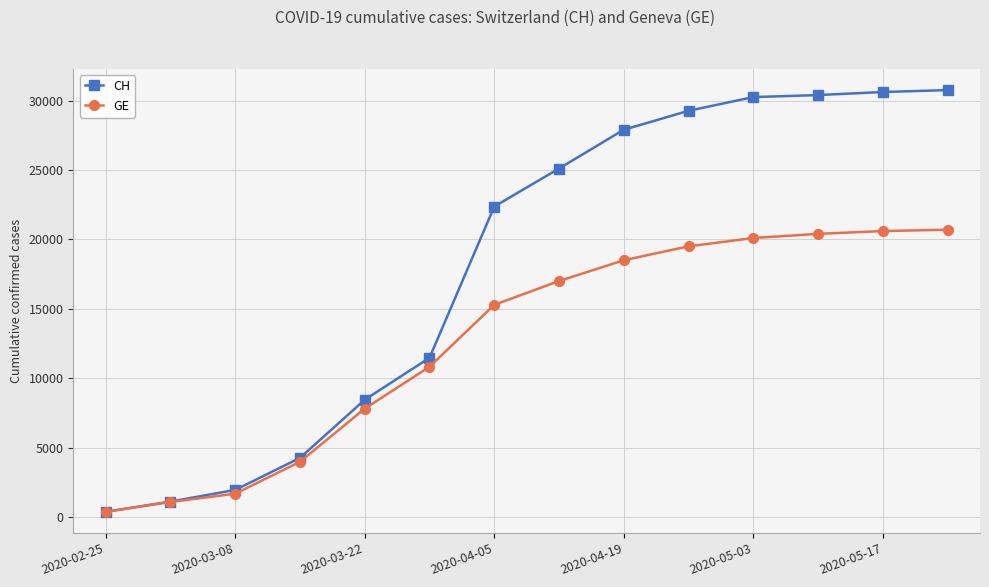

At how many categories does at least one series exceed 9926?

9